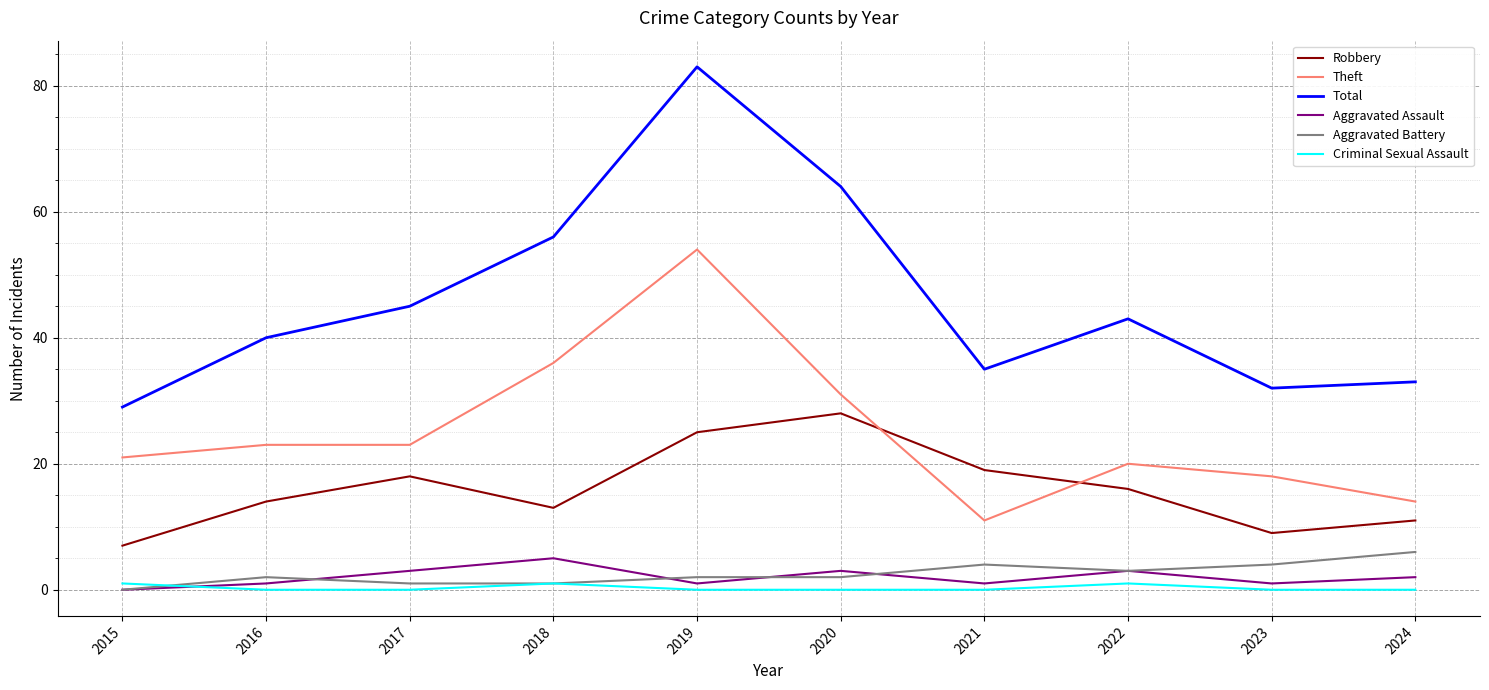

What is the greatest value displayed?

83